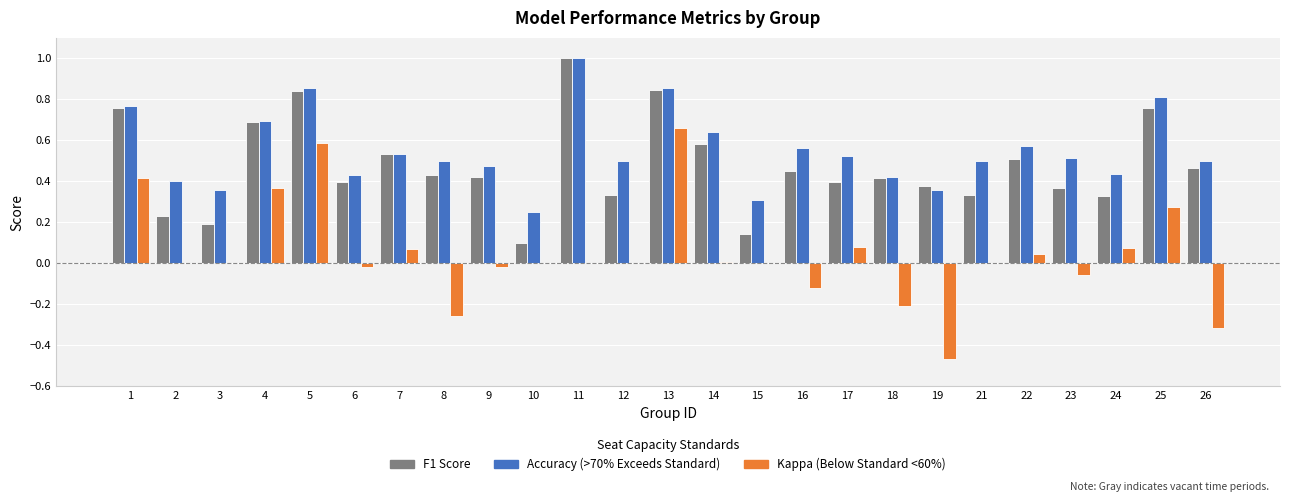

How many data points does each series have?

25